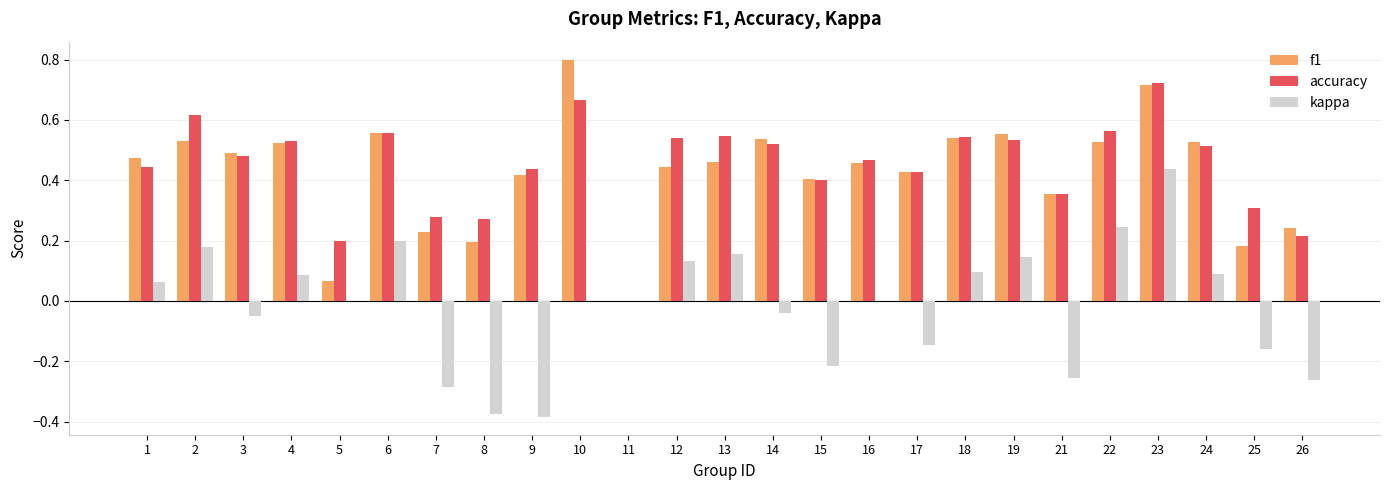

What is the greatest value displayed?

0.8